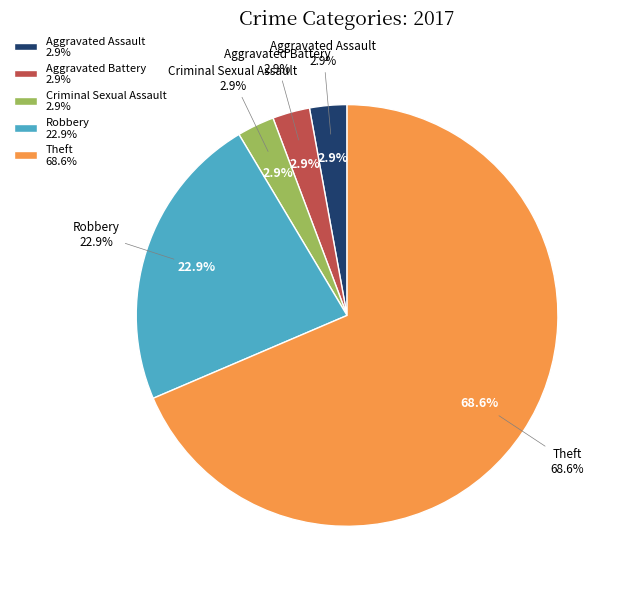

What is the change in value from Aggravated Assault to Robbery?

+7